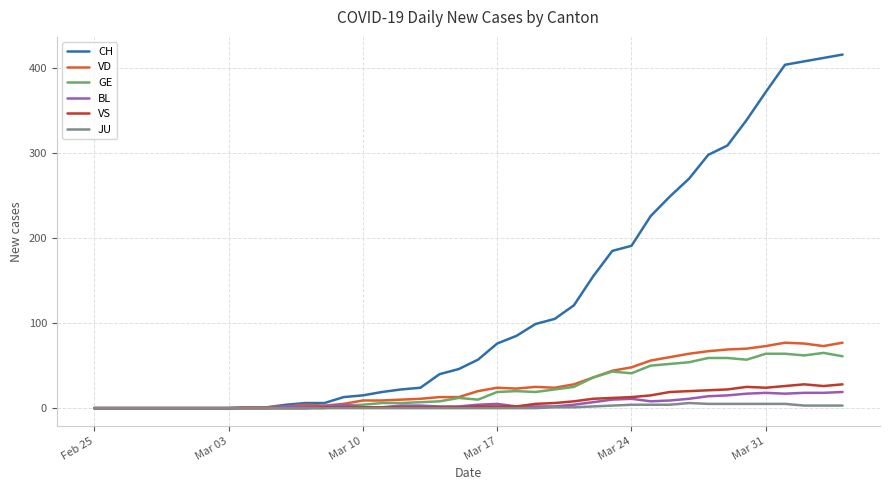

What are all the series names shown in the legend?

CH, VD, GE, BL, VS, JU